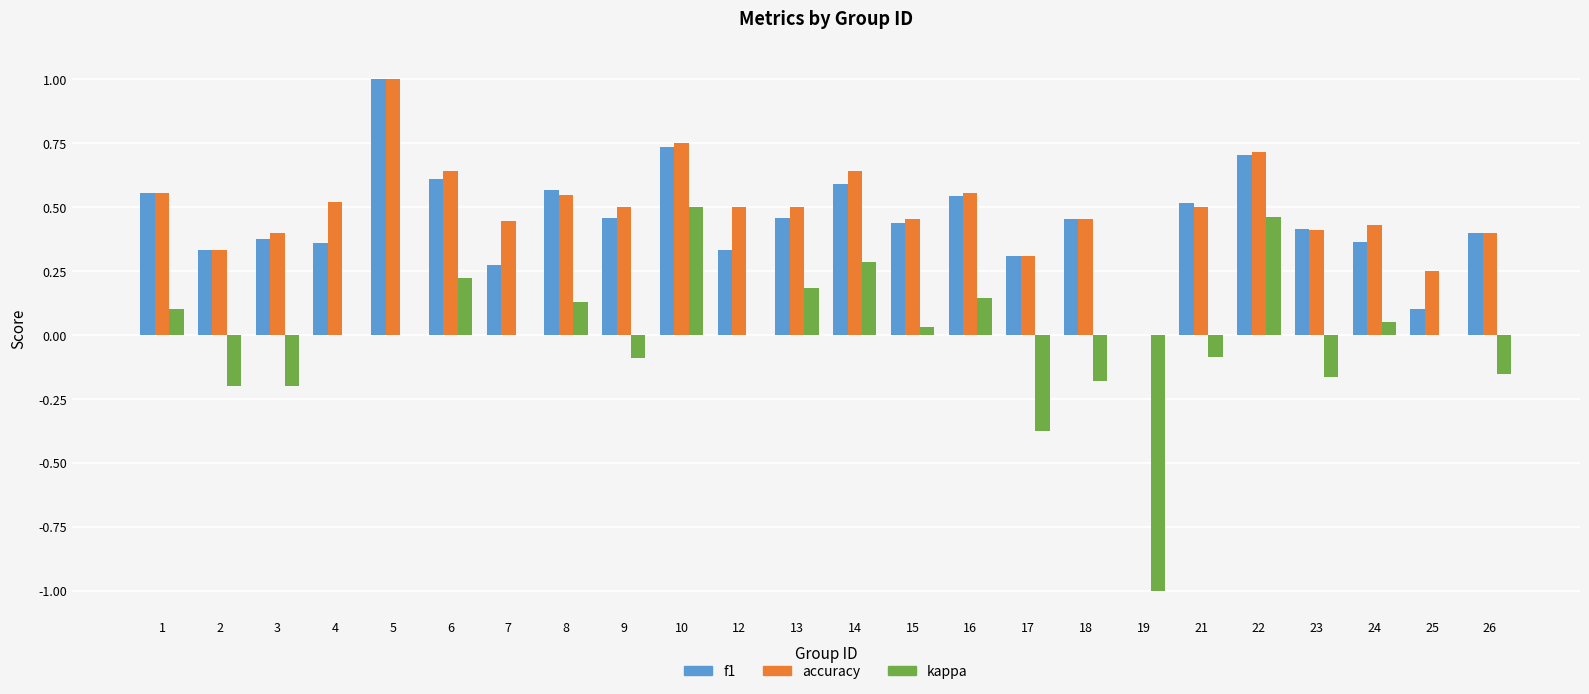

Is it true that f1 equals 0.1 at 17?

False